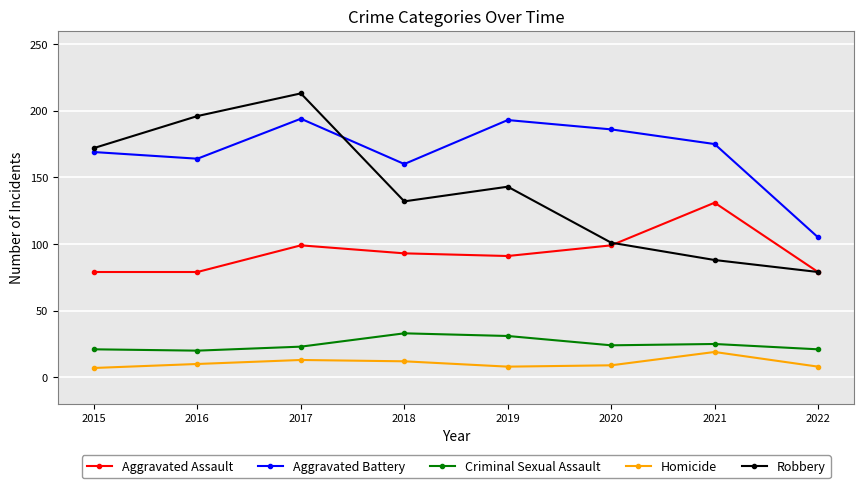

What are all the series names shown in the legend?

Aggravated Assault, Aggravated Battery, Criminal Sexual Assault, Homicide, Robbery